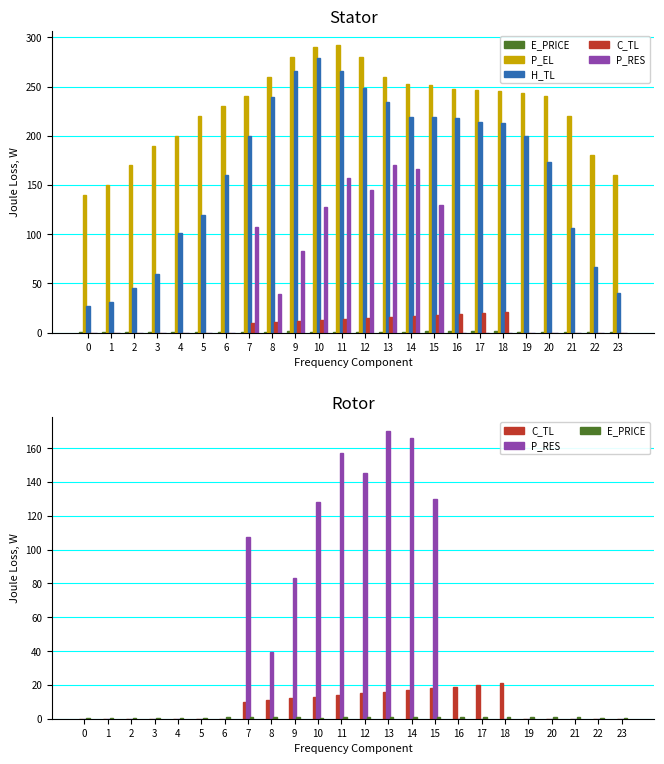

How many categories are shown in the chart?

24